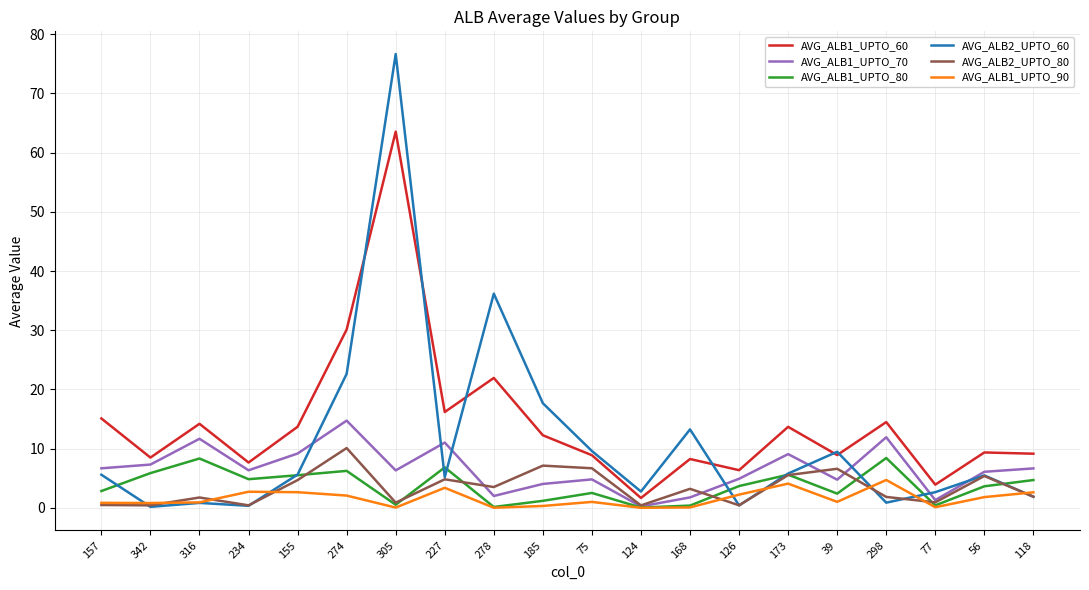

Which series has the widest spread of values?

AVG_ALB2_UPTO_60